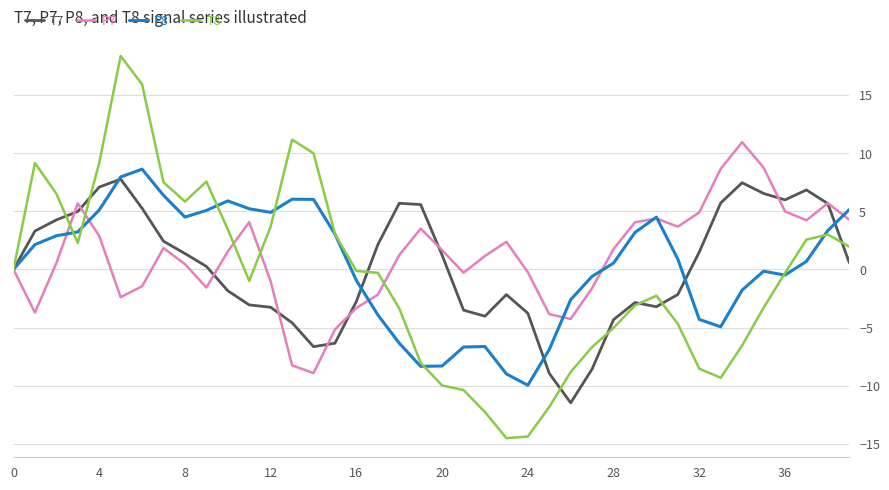

What is the highest value of the T8 series?

18.3